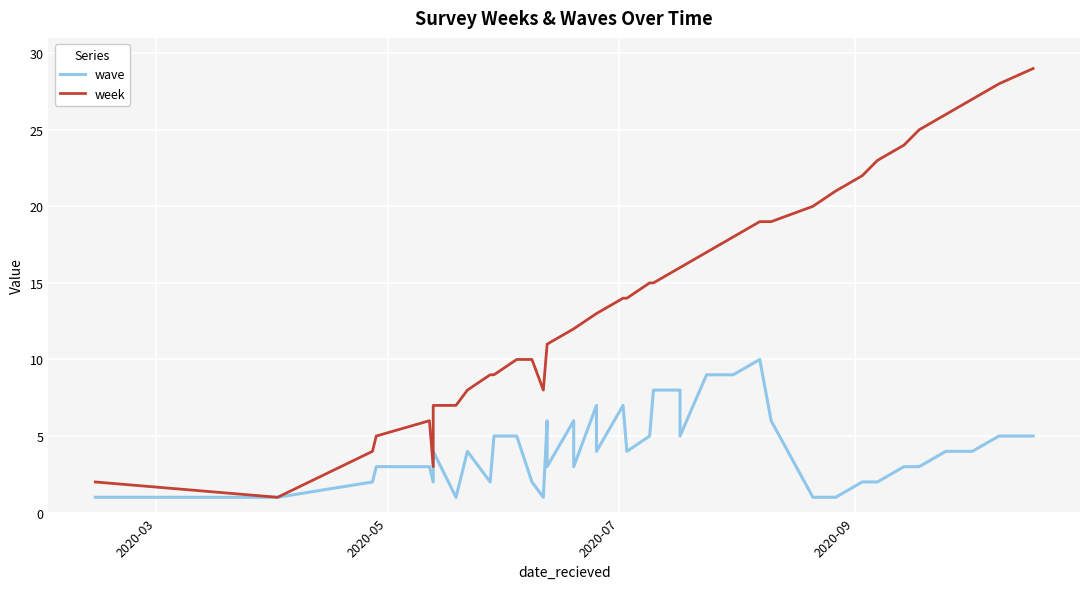

What is the spread (max minus min) of values at 2020-03?

1